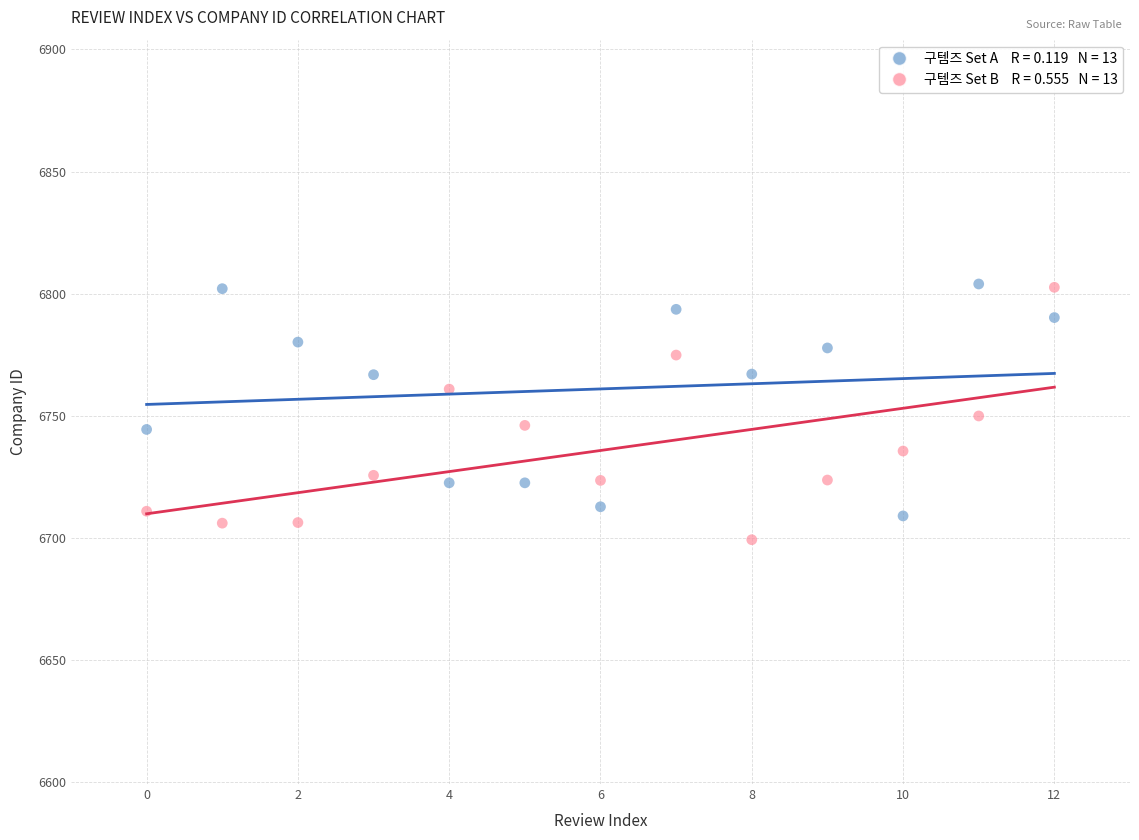

Across all data points, what is the range of Y values (max minus min)?

104.7